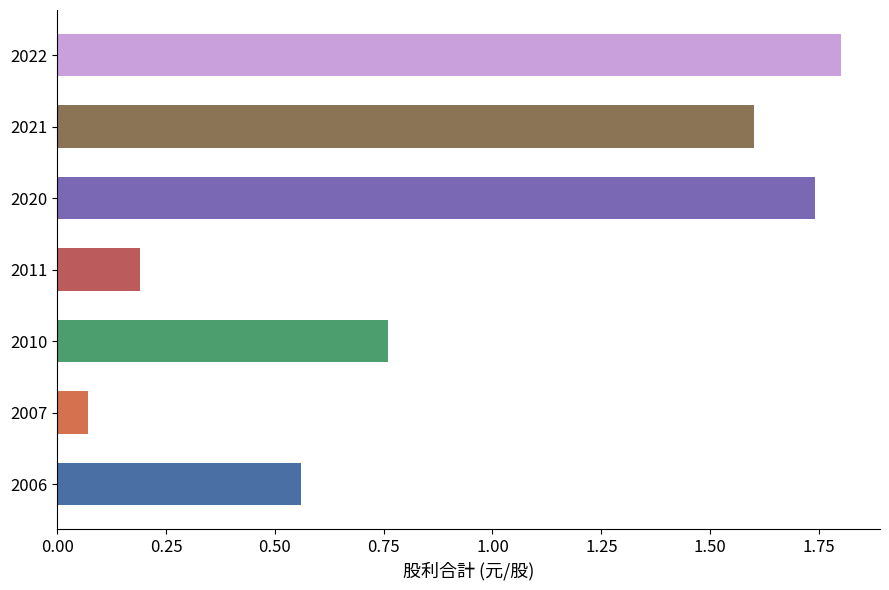

Which category has the highest value across all series?

2022